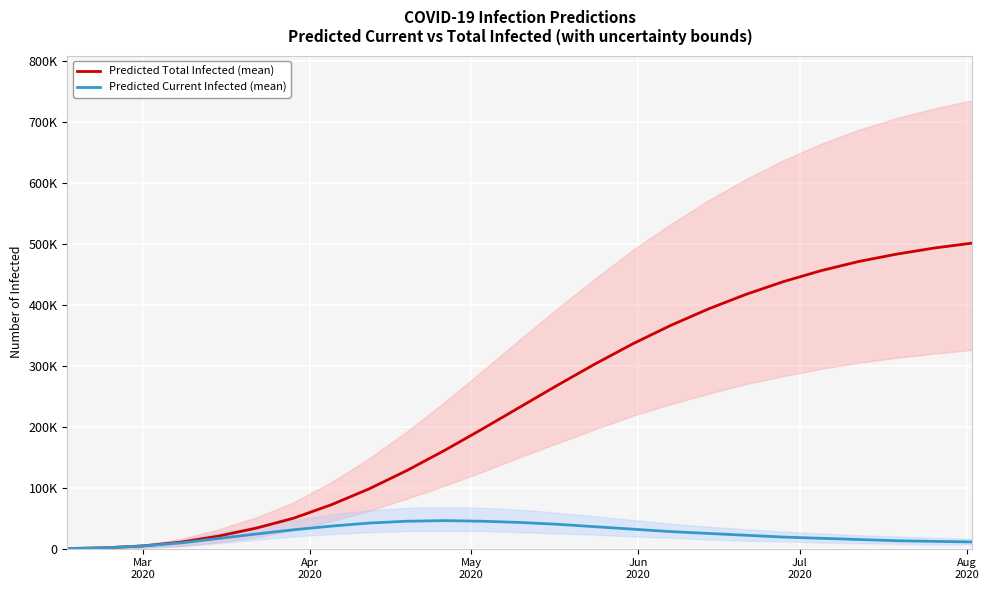

True or false: Predicted Total Infected (mean) and Predicted Current Infected (mean) cross at least once.

False